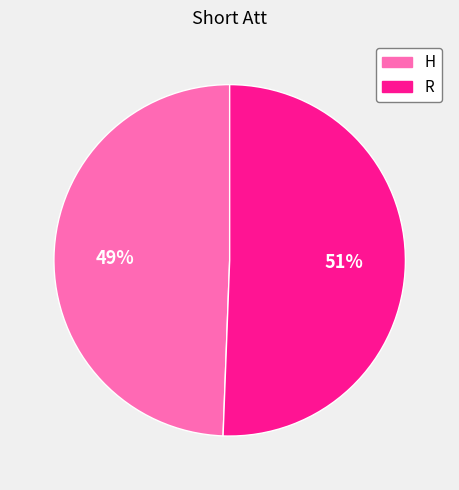

Which has a higher value, R or H?

R